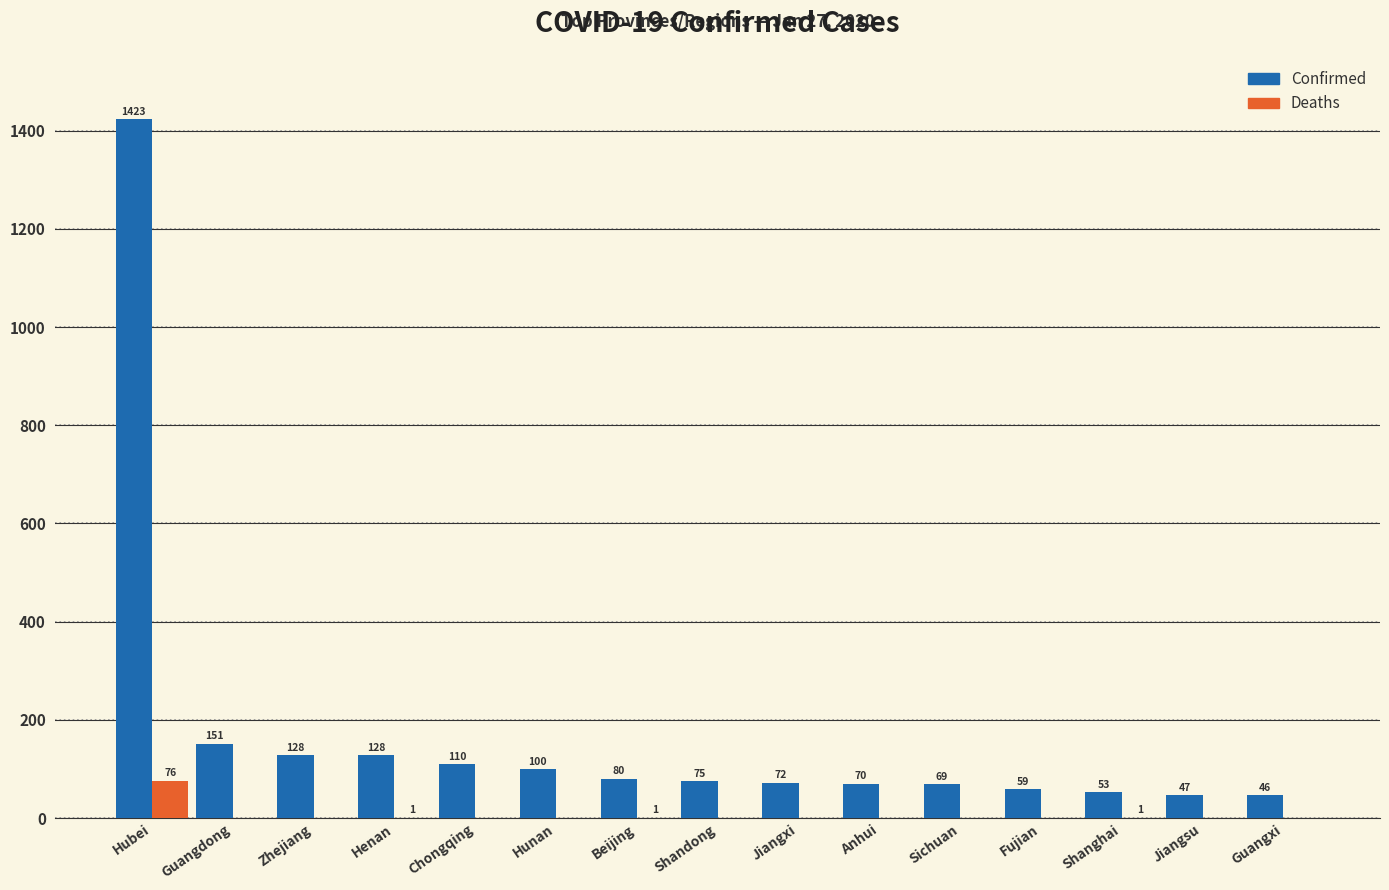

Reading left to right, what are all the values shown in this chart?

Confirmed: 1423	151	128	128	110	100	80	75	72	70	69	59	53	47	46
Deaths: 76	0	0	1	0	0	1	0	0	0	0	0	1	0	0